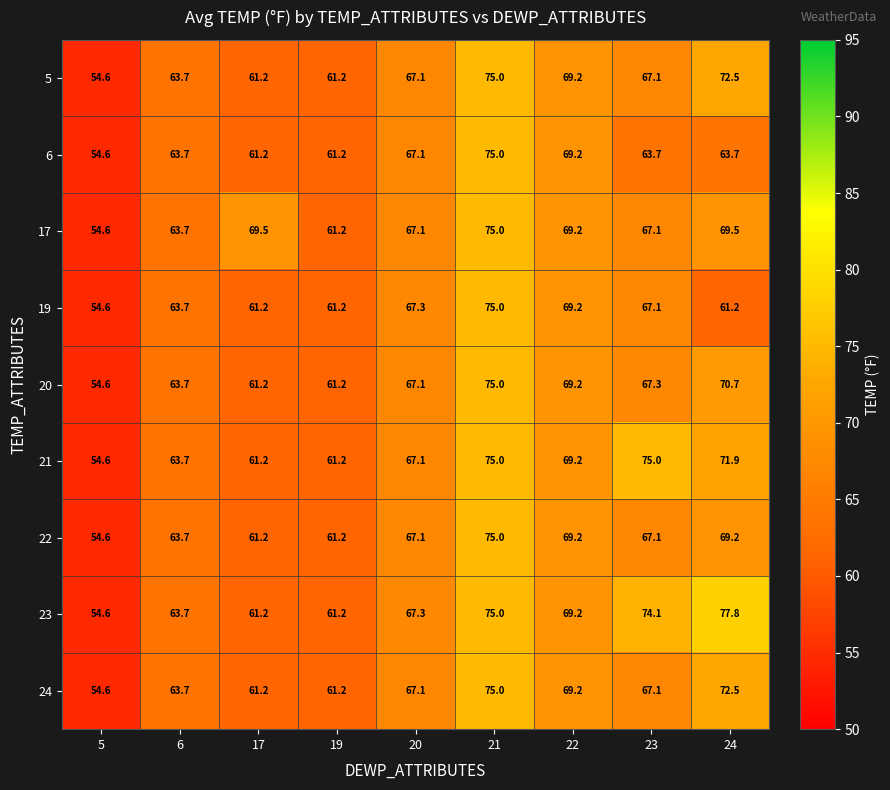

Which category has the lowest value across all series?

5